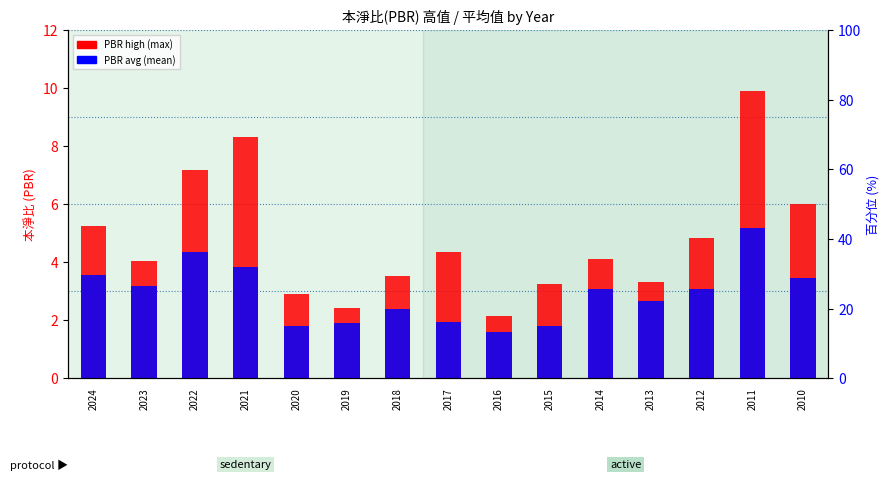

Reading left to right, extract all data points from this chart.

PBR high: 2024=5.2	2023=4.0	2022=7.2	2021=8.3	2020=2.9	2019=2.4	2018=3.5	2017=4.3	2016=2.1	2015=3.2	2014=4.1	2013=3.3	2012=4.8	2011=9.9	2010=6.0
PBR avg: 2024=3.6	2023=3.2	2022=4.3	2021=3.9	2020=1.8	2019=1.9	2018=2.4	2017=1.9	2016=1.6	2015=1.8	2014=3.1	2013=2.7	2012=3.1	2011=5.2	2010=3.5